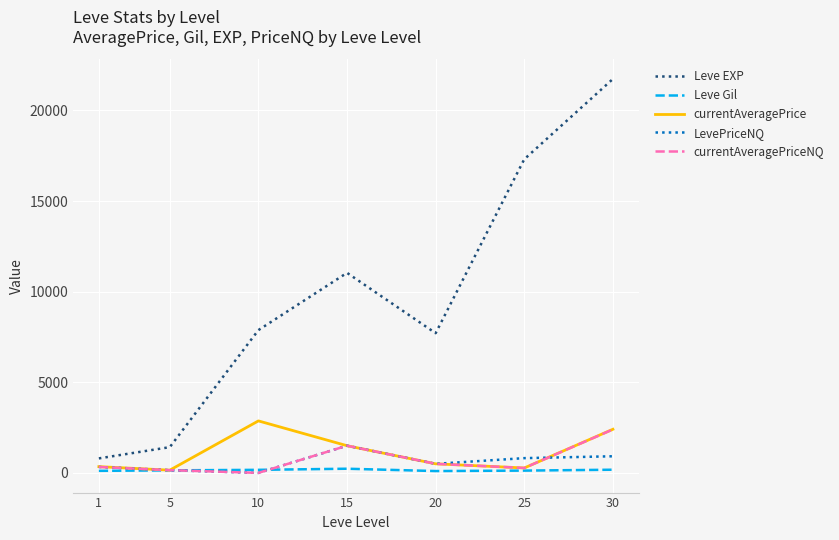

What is the total value across all series at 30?

27636.6